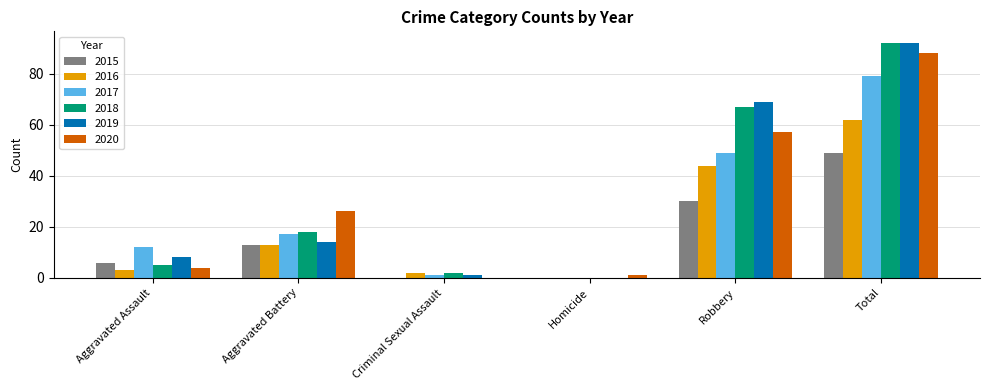

Reading right to left, transcribe all the data shown in this chart.

2015: 49	30	0	0	13	6
2016: 62	44	0	2	13	3
2017: 79	49	0	1	17	12
2018: 92	67	0	2	18	5
2019: 92	69	0	1	14	8
2020: 88	57	1	0	26	4